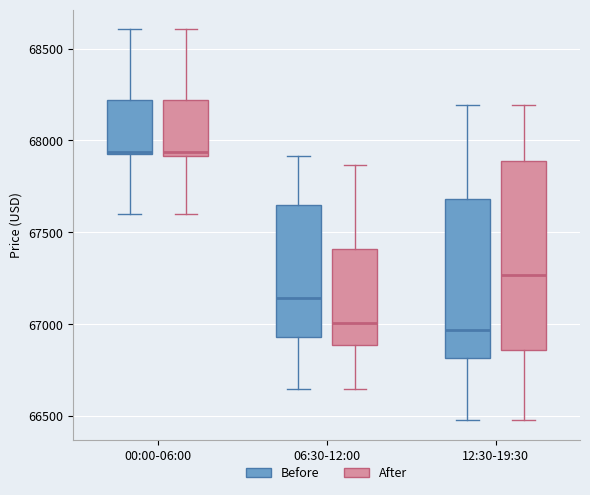

Reading left to right, read every box against the y-axis: the position of its median line, the range the box covers, and the ends of its whiskers. The values are not printed on the chart, so give them approximately, as read against the axis.

00:00-06:00 (Before): median 67950, box 67950 to 68200, whiskers 67600 to 68600
00:00-06:00 (After): median 67950, box 67900 to 68200, whiskers 67600 to 68600
06:30-12:00 (Before): median 67150, box 66950 to 67650, whiskers 66650 to 67900
06:30-12:00 (After): median 67000, box 66900 to 67400, whiskers 66650 to 67850
12:30-19:30 (Before): median 66950, box 66800 to 67700, whiskers 66500 to 68200
12:30-19:30 (After): median 67250, box 66850 to 67900, whiskers 66500 to 68200